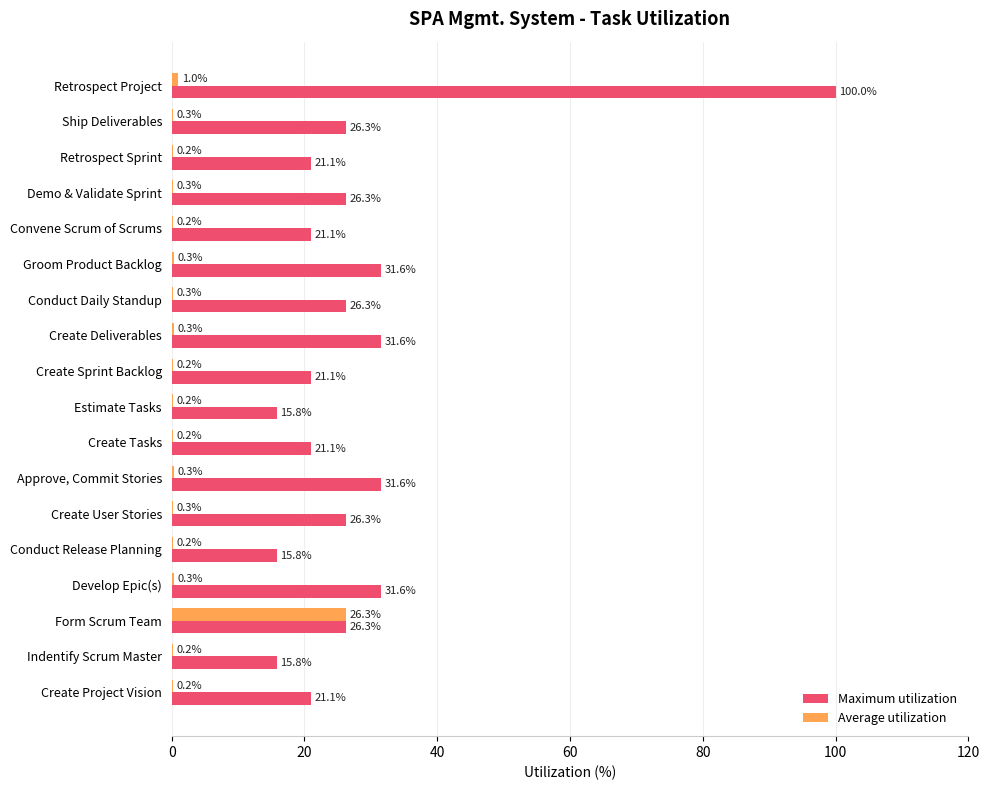

What is the greatest value displayed?

100.0